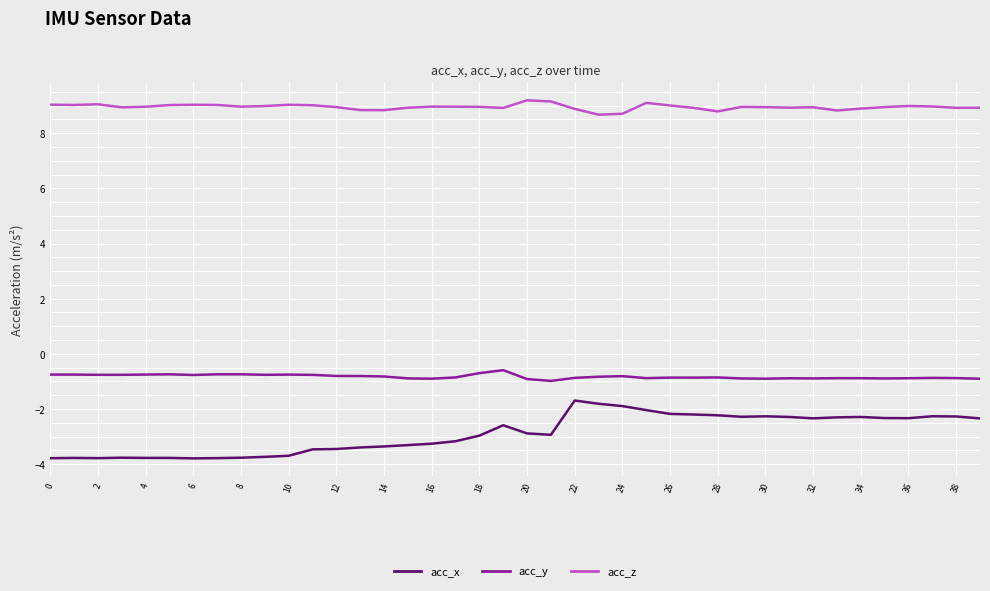

What is the average value of the acc_y series?

-0.8